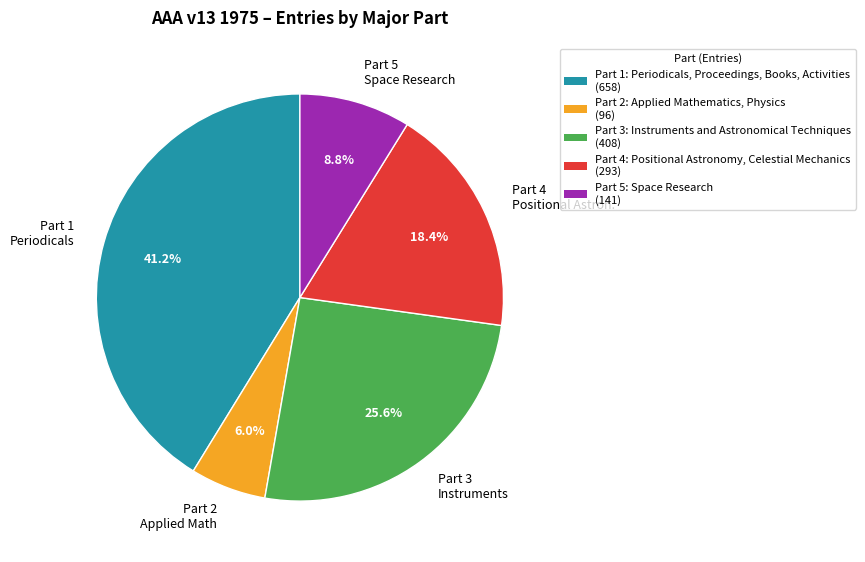

Is Part 3 Instruments the majority of the pie?

No